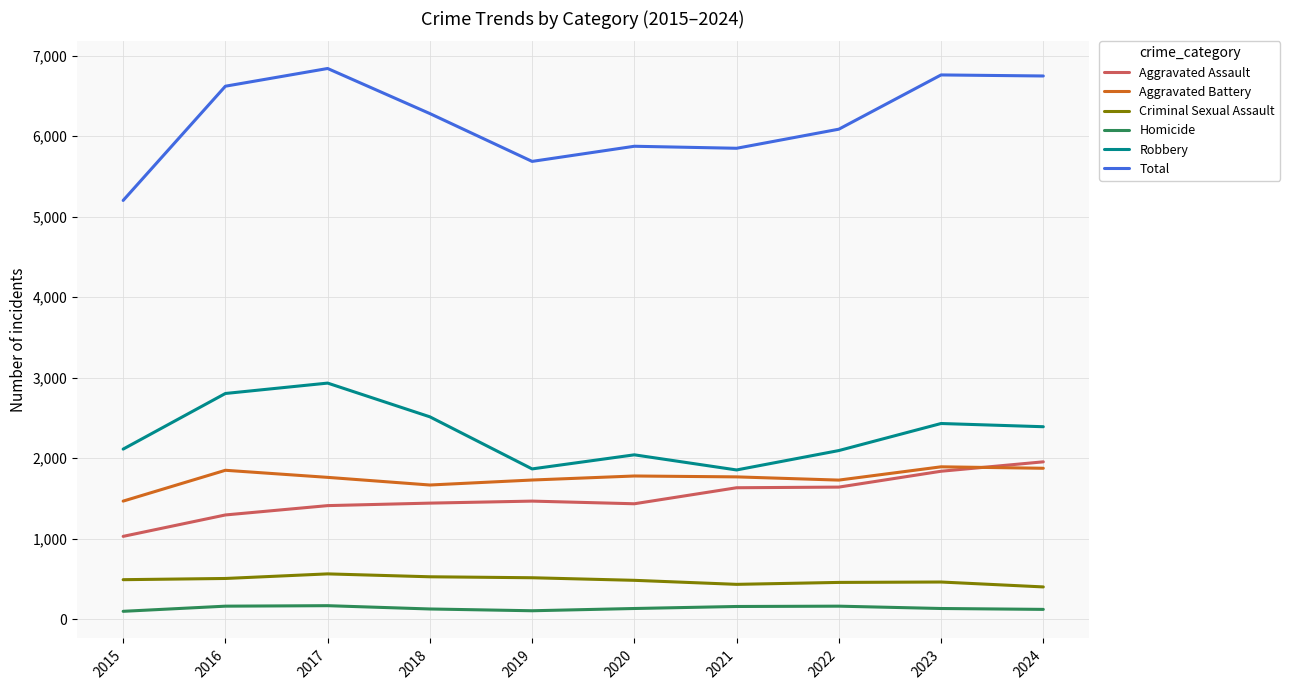

What is the greatest value displayed?

6842